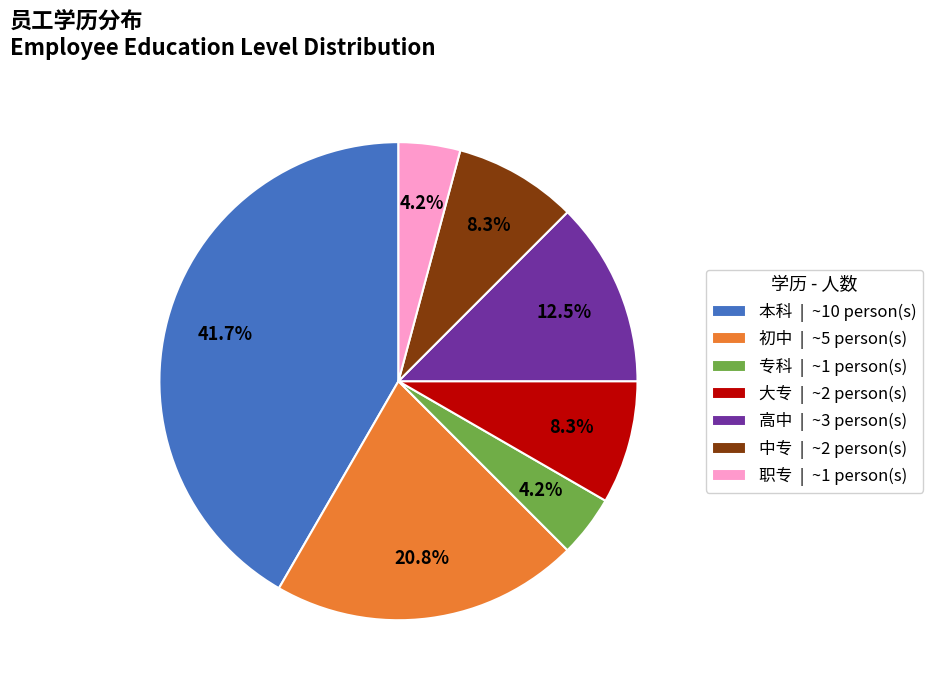

Count the number of slices in the pie.

7